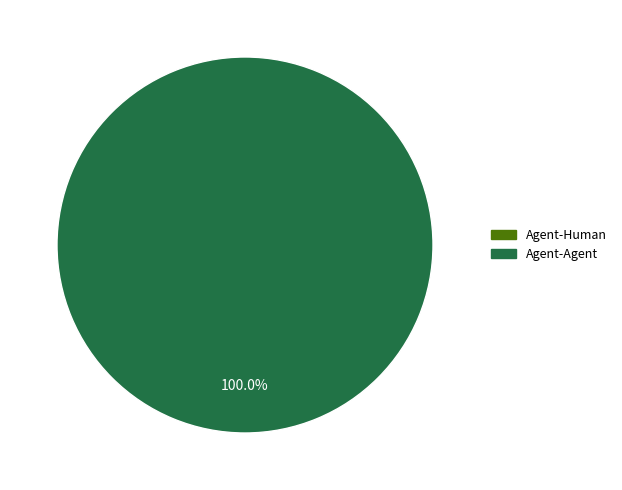

To the nearest percent, what is the difference between the Agent-Agent and Agent-Human slice percentages?

100%